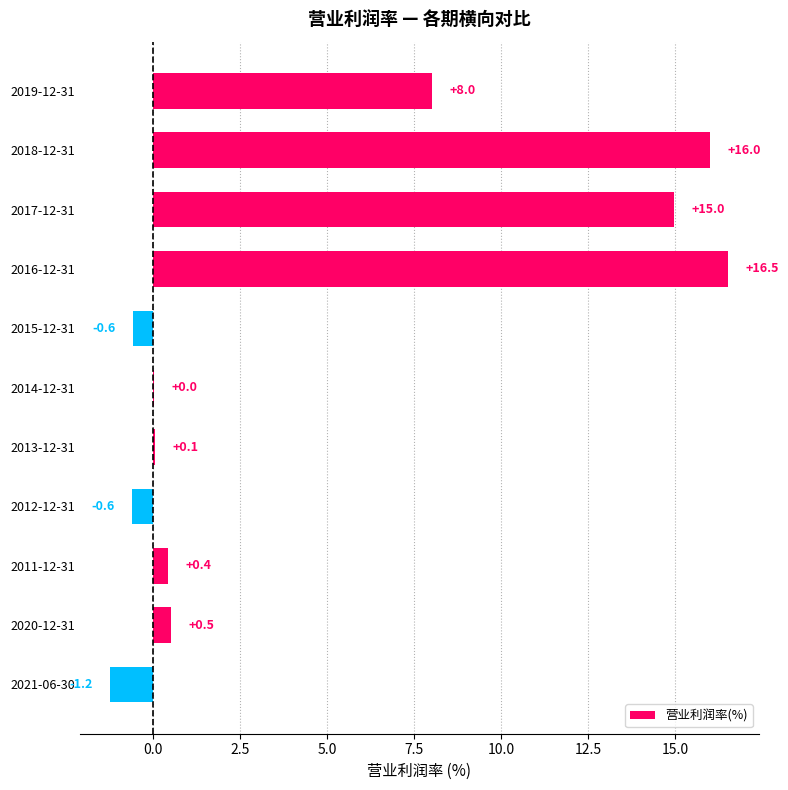

What is the maximum value shown in the chart?

16.5